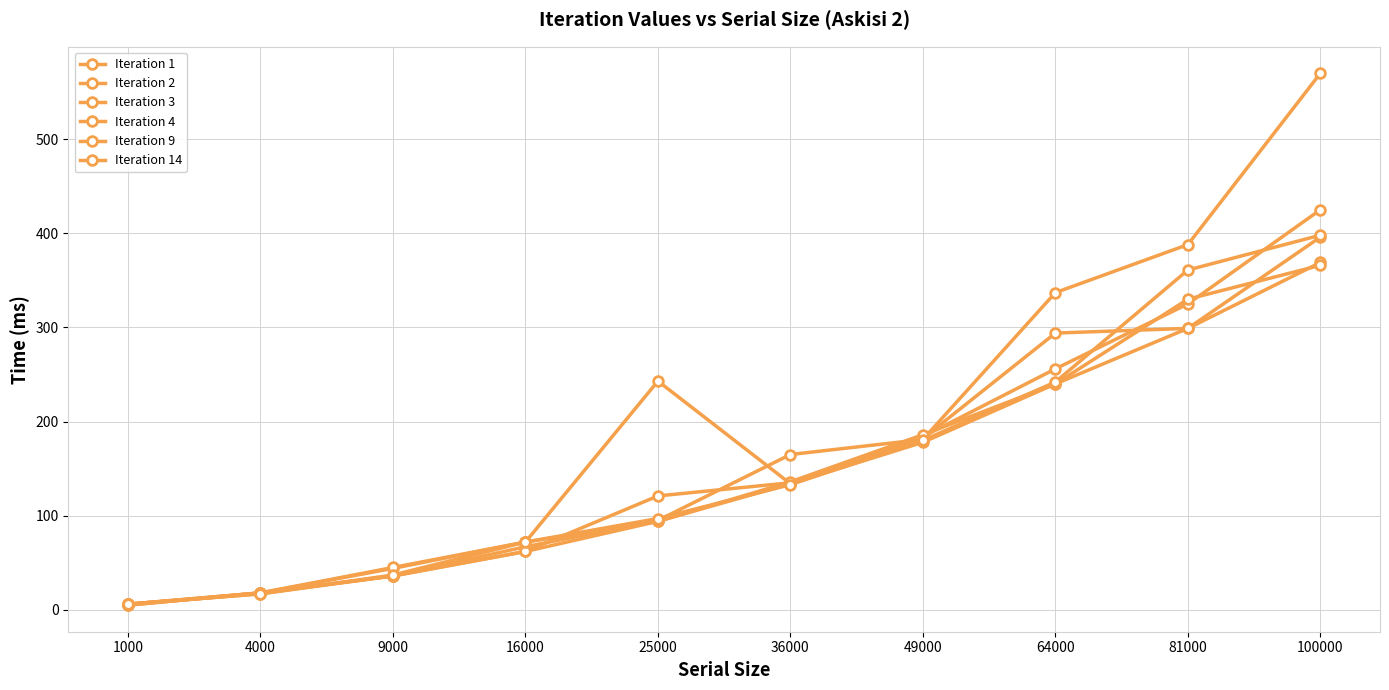

At which category does the chart reach its minimum across all series?

1000